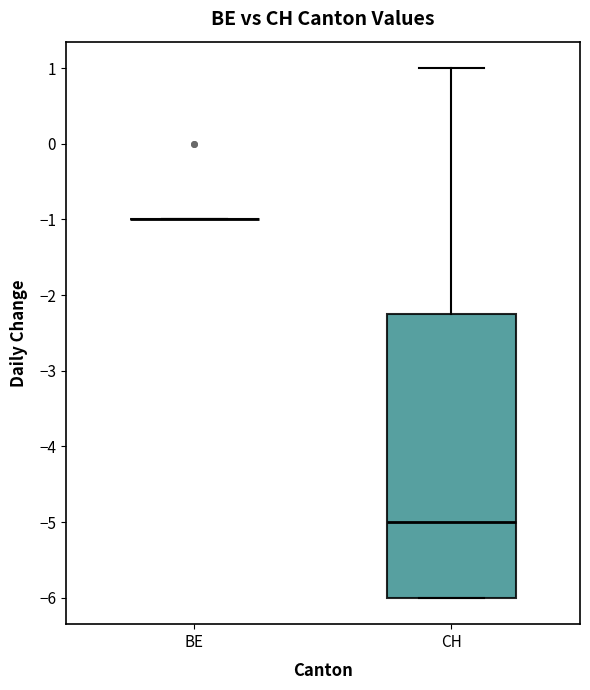

Reading left to right, read every box against the y-axis: the position of its median line, the range the box covers, and the ends of its whiskers. The values are not printed on the chart, so give them approximately, as read against the axis.

BE: box collapsed to a line at -1.0, whiskers -1.0 to -1.0
CH: median -5.0, box -6.0 to -2.2, whiskers -6.0 to 1.0